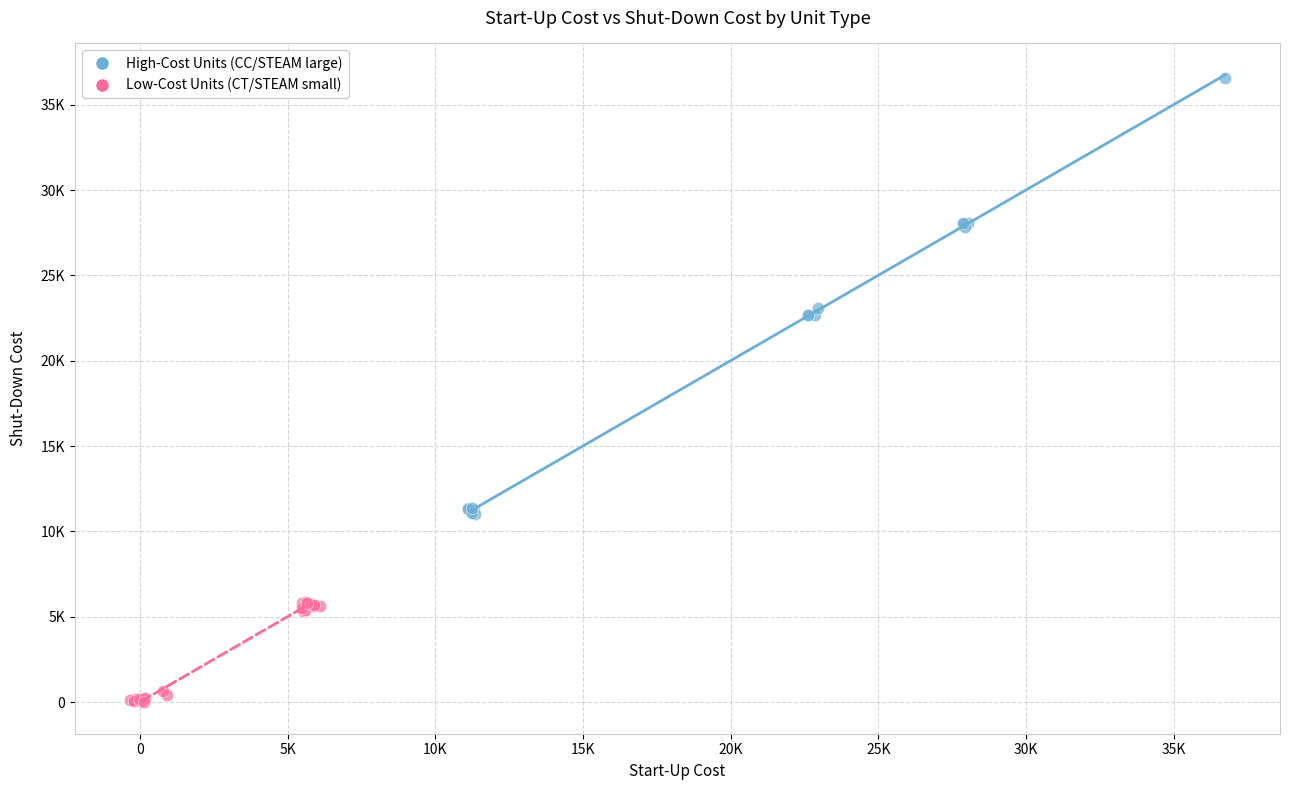

Which series reaches the minimum Y coordinate?

Low-Cost Units (CT/STEAM small)